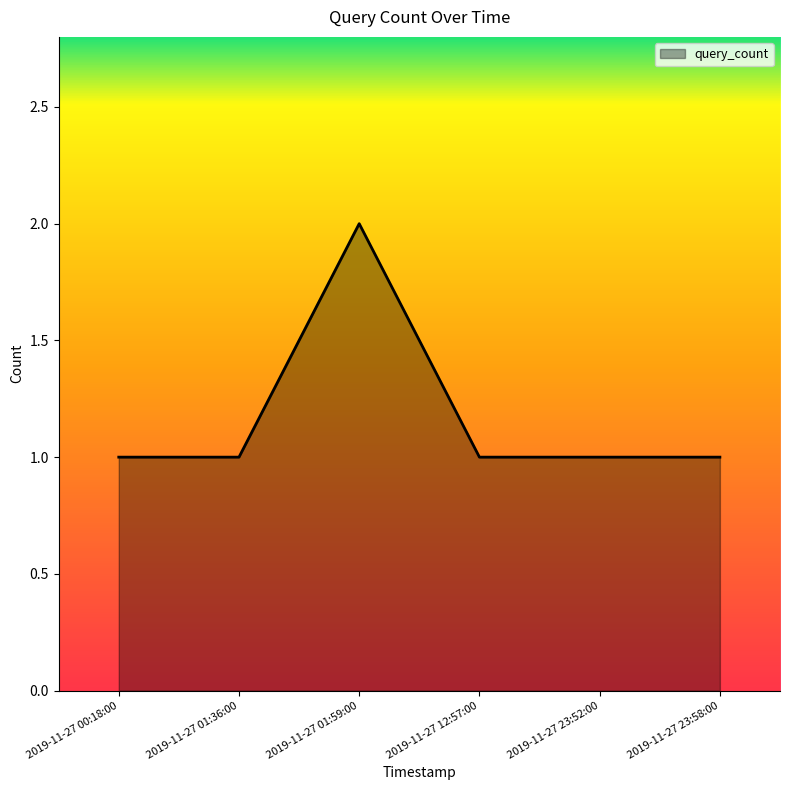

What is the greatest value displayed?

2